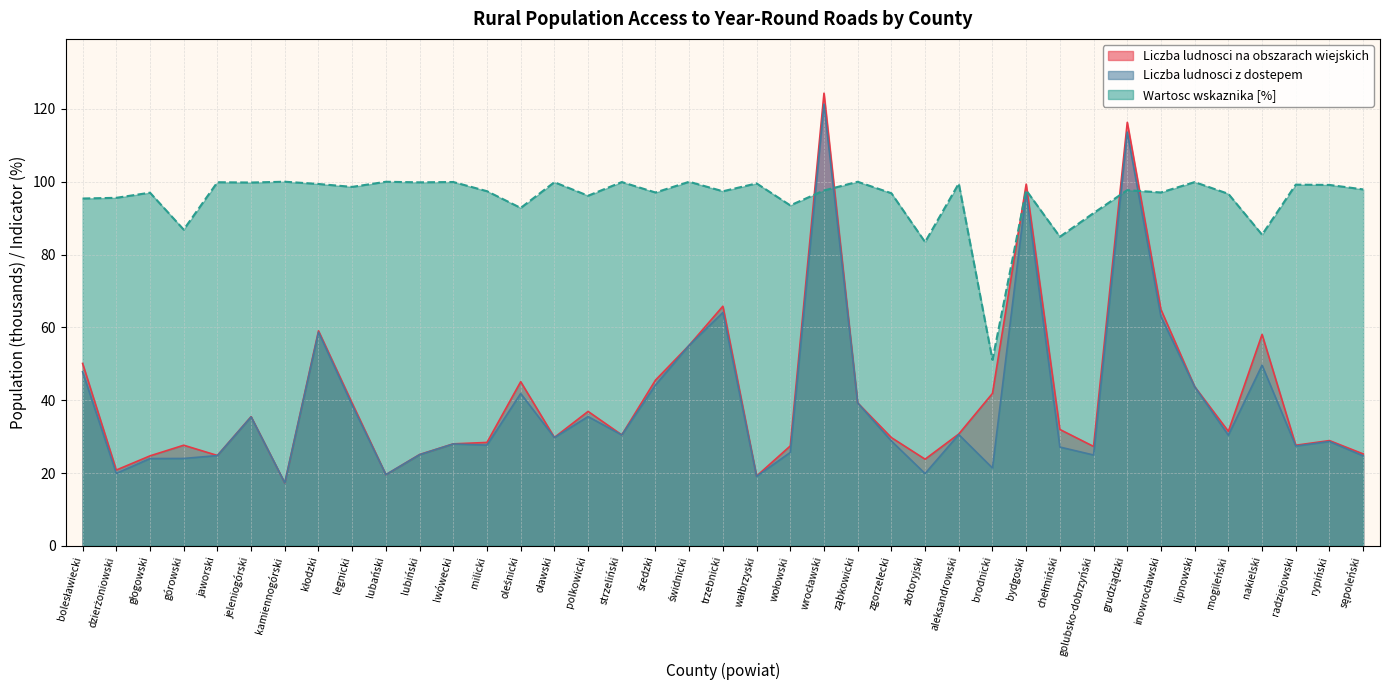

Where do Liczba ludnosci z dostepem and Wartosc wskaznika [%] first cross each other?

wołowski and wrocławski